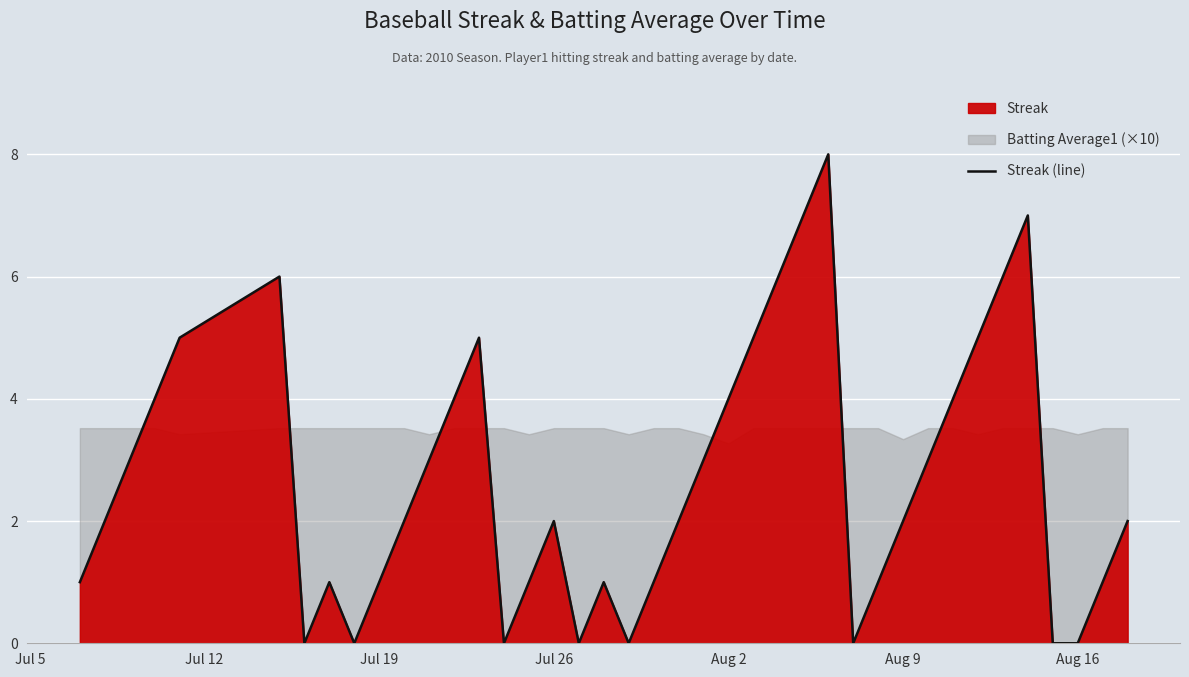

The Streak (line) series shows 5 at Aug 2. True or false?

False